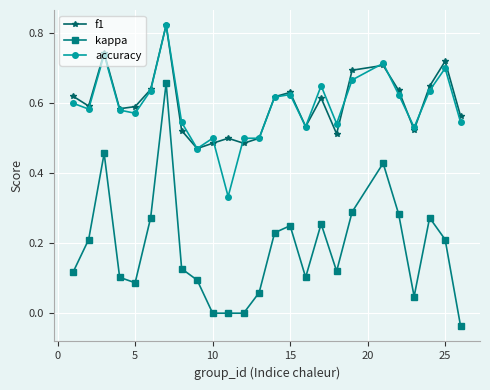

True or false: kappa and accuracy cross at least once.

False